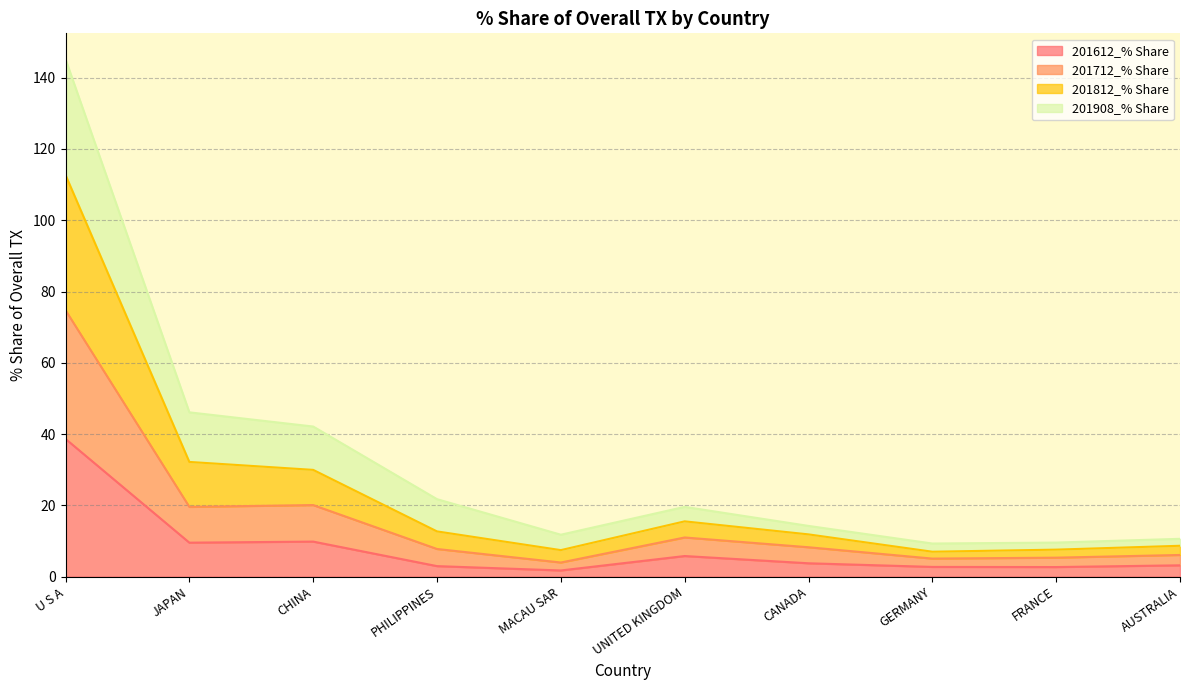

What is the maximum value for 201612_% Share?

38.6